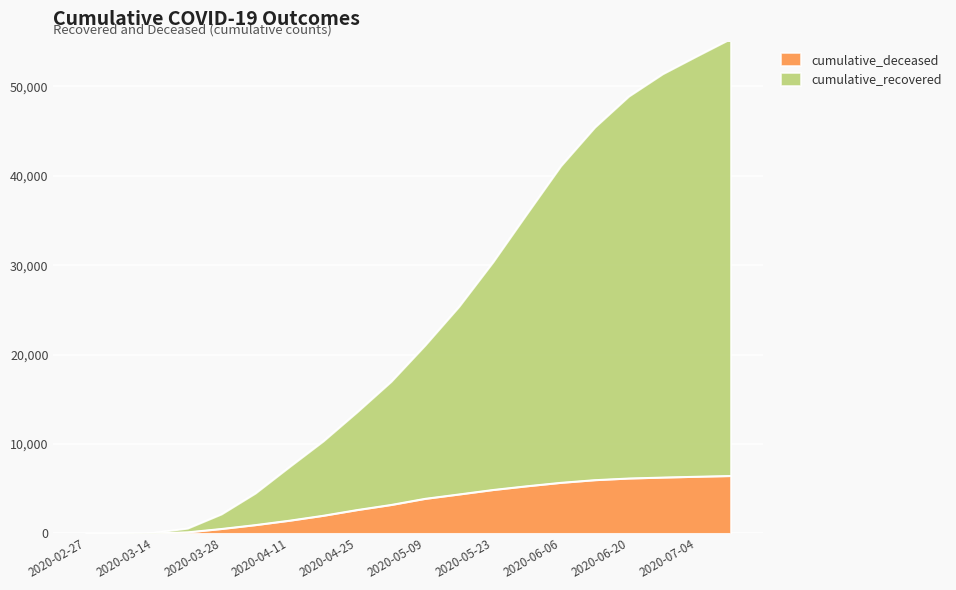

What is the label of the 14th point from the right?

2020-04-11